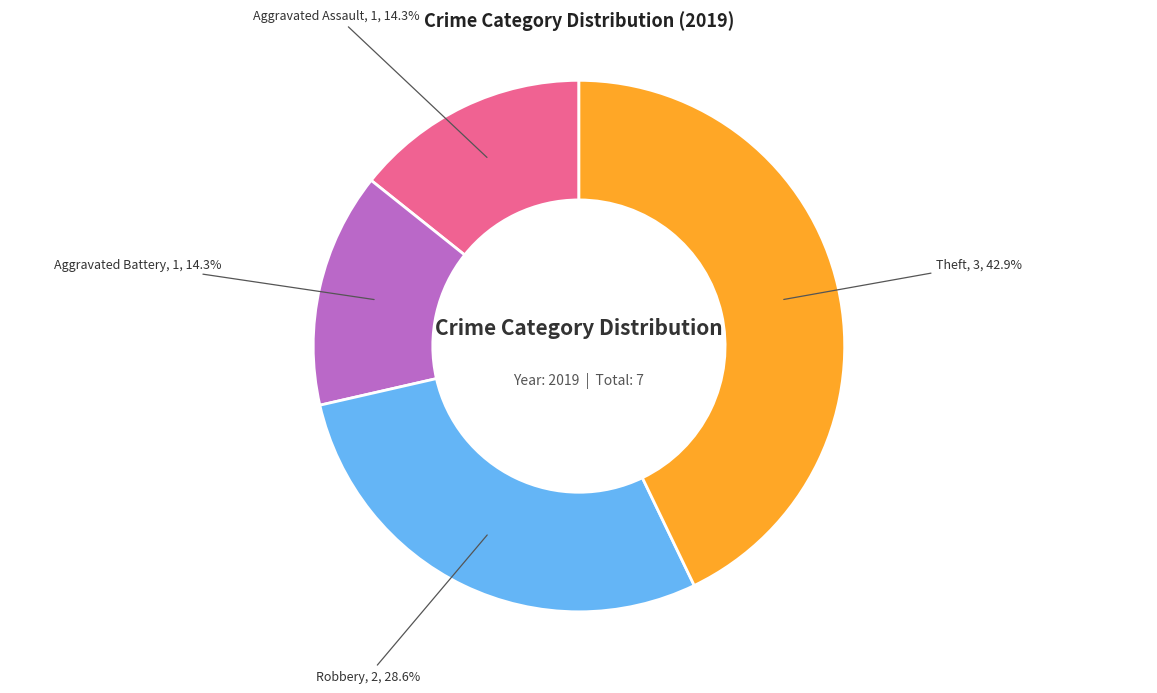

To the nearest percent, what is the combined percentage of Aggravated Assault and Theft?

57%